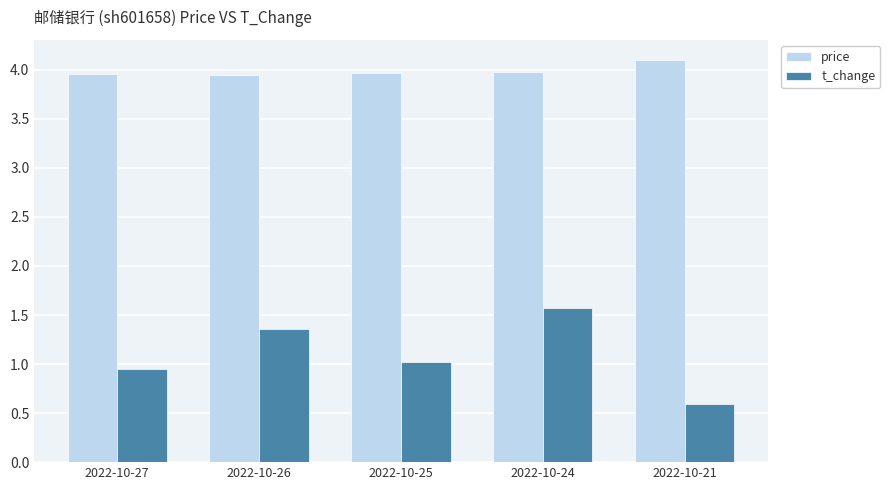

What is the sum of all t_change values?

5.5